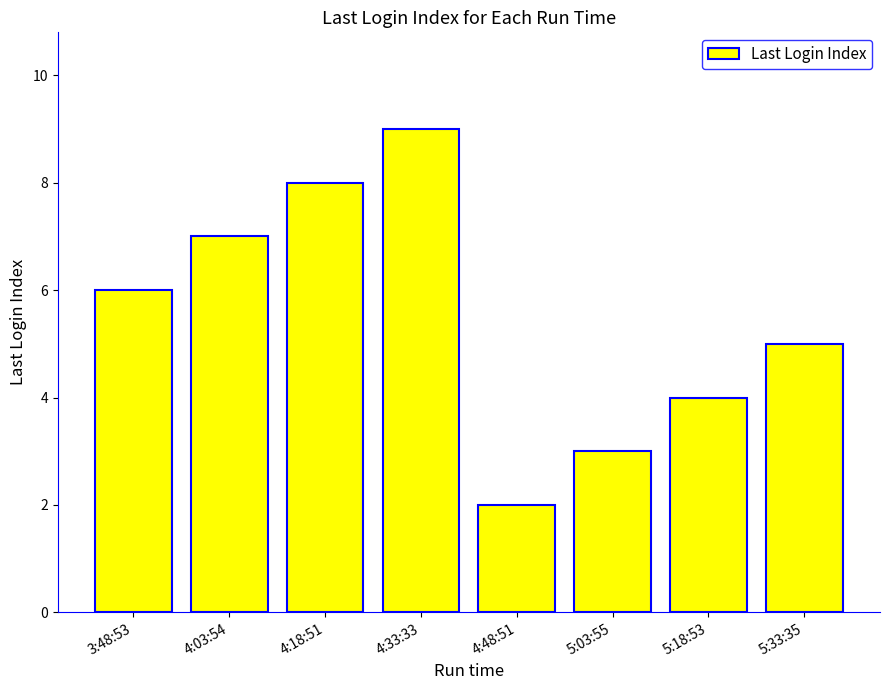

Reading left to right, extract all data points from this chart.

3:48:53=6	4:03:54=7	4:18:51=8	4:33:33=9	4:48:51=2	5:03:55=3	5:18:53=4	5:33:35=5